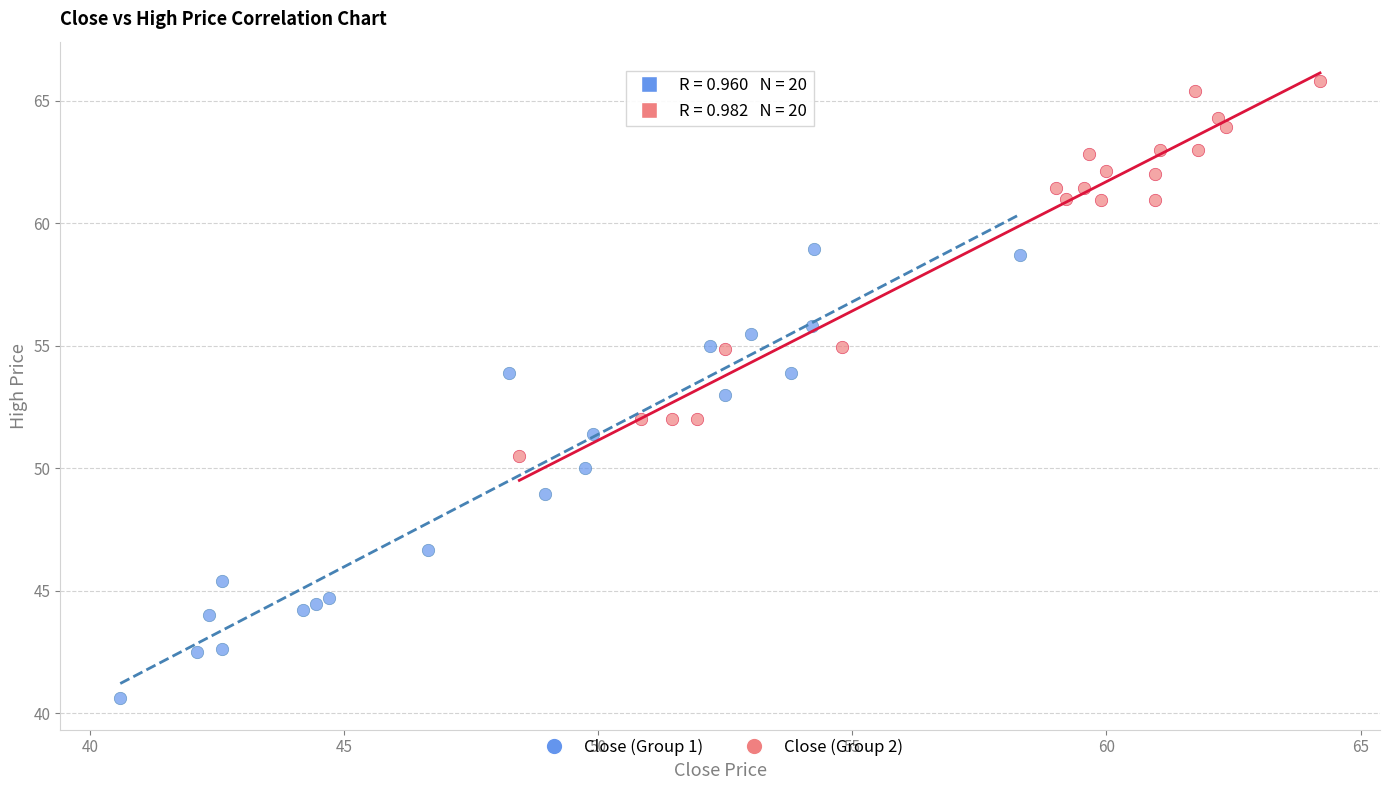

Which series has the largest Y range (max minus min)?

Close (Group 1)